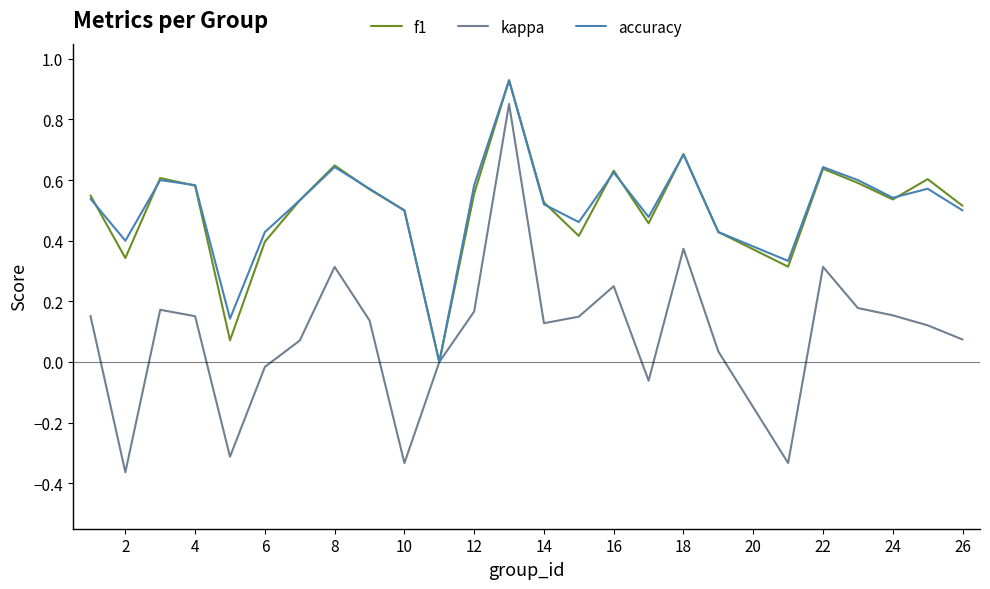

True or false: accuracy has more than 0 interior local peaks.

True